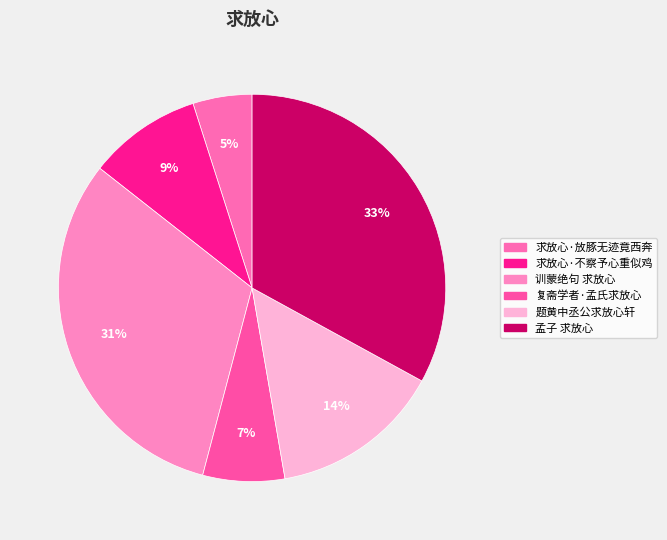

To the nearest percent, what is the combined percentage of 求放心·不察予心重似鸡 and 求放心·放豚无迹竟西奔?

14%